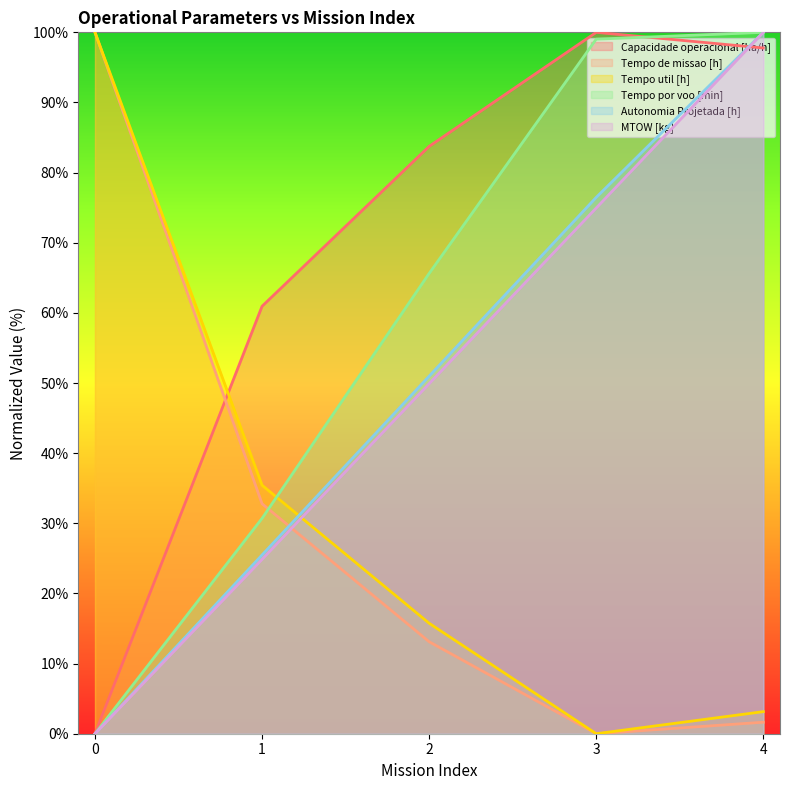

How many categories are shown in the chart?

5